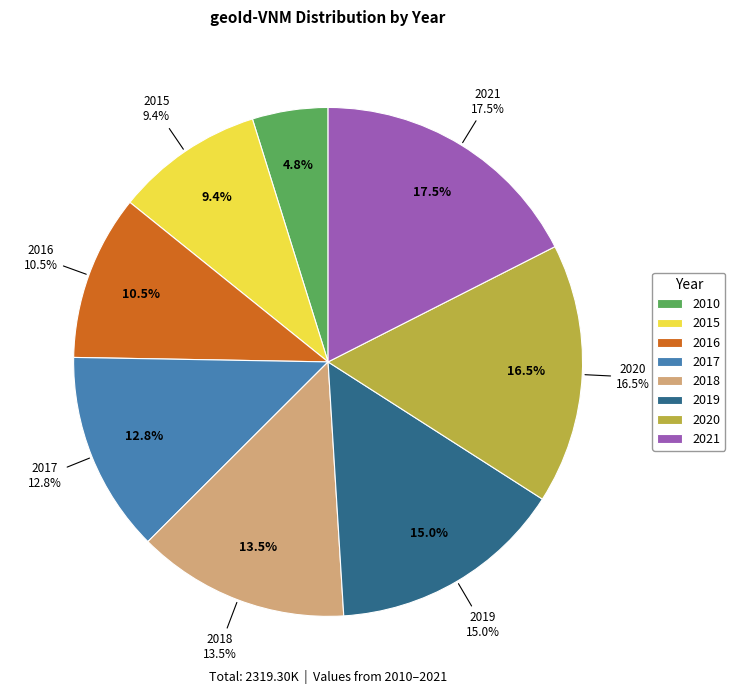

Which slice is the smallest?

2010